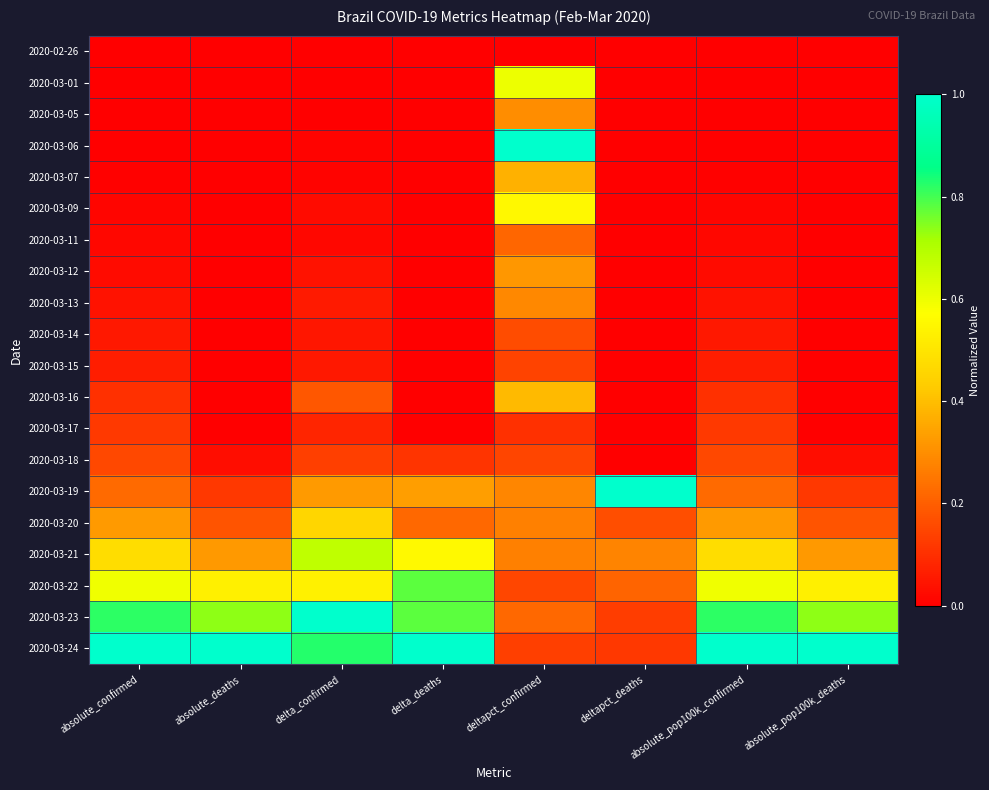

Reading left to right, extract all data points from this chart.

2020-02-26: absolute_confirmed=0.0	absolute_deaths=0.0	delta_confirmed=0.0	delta_deaths=0.0	deltapct_confirmed=0.0	deltapct_deaths=0.0	absolute_pop100k_confirmed=0.0	absolute_pop100k_deaths=0.0
2020-03-01: absolute_confirmed=0.0	absolute_deaths=0.0	delta_confirmed=0.0	delta_deaths=0.0	deltapct_confirmed=0.6	deltapct_deaths=0.0	absolute_pop100k_confirmed=0.0	absolute_pop100k_deaths=0.0
2020-03-05: absolute_confirmed=0.0	absolute_deaths=0.0	delta_confirmed=0.0	delta_deaths=0.0	deltapct_confirmed=0.3	deltapct_deaths=0.0	absolute_pop100k_confirmed=0.0	absolute_pop100k_deaths=0.0
2020-03-06: absolute_confirmed=0.0	absolute_deaths=0.0	delta_confirmed=0.0	delta_deaths=0.0	deltapct_confirmed=1.0	deltapct_deaths=0.0	absolute_pop100k_confirmed=0.0	absolute_pop100k_deaths=0.0
2020-03-07: absolute_confirmed=0.0	absolute_deaths=0.0	delta_confirmed=0.0	delta_deaths=0.0	deltapct_confirmed=0.4	deltapct_deaths=0.0	absolute_pop100k_confirmed=0.0	absolute_pop100k_deaths=0.0
2020-03-09: absolute_confirmed=0.0	absolute_deaths=0.0	delta_confirmed=0.0	delta_deaths=0.0	deltapct_confirmed=0.6	deltapct_deaths=0.0	absolute_pop100k_confirmed=0.0	absolute_pop100k_deaths=0.0
2020-03-11: absolute_confirmed=0.0	absolute_deaths=0.0	delta_confirmed=0.0	delta_deaths=0.0	deltapct_confirmed=0.2	deltapct_deaths=0.0	absolute_pop100k_confirmed=0.0	absolute_pop100k_deaths=0.0
2020-03-12: absolute_confirmed=0.0	absolute_deaths=0.0	delta_confirmed=0.0	delta_deaths=0.0	deltapct_confirmed=0.3	deltapct_deaths=0.0	absolute_pop100k_confirmed=0.0	absolute_pop100k_deaths=0.0
2020-03-13: absolute_confirmed=0.0	absolute_deaths=0.0	delta_confirmed=0.1	delta_deaths=0.0	deltapct_confirmed=0.3	deltapct_deaths=0.0	absolute_pop100k_confirmed=0.0	absolute_pop100k_deaths=0.0
2020-03-14: absolute_confirmed=0.1	absolute_deaths=0.0	delta_confirmed=0.0	delta_deaths=0.0	deltapct_confirmed=0.2	deltapct_deaths=0.0	absolute_pop100k_confirmed=0.1	absolute_pop100k_deaths=0.0
2020-03-15: absolute_confirmed=0.1	absolute_deaths=0.0	delta_confirmed=0.1	delta_deaths=0.0	deltapct_confirmed=0.1	deltapct_deaths=0.0	absolute_pop100k_confirmed=0.1	absolute_pop100k_deaths=0.0
2020-03-16: absolute_confirmed=0.1	absolute_deaths=0.0	delta_confirmed=0.2	delta_deaths=0.0	deltapct_confirmed=0.4	deltapct_deaths=0.0	absolute_pop100k_confirmed=0.1	absolute_pop100k_deaths=0.0
2020-03-17: absolute_confirmed=0.1	absolute_deaths=0.0	delta_confirmed=0.1	delta_deaths=0.0	deltapct_confirmed=0.1	deltapct_deaths=0.0	absolute_pop100k_confirmed=0.1	absolute_pop100k_deaths=0.0
2020-03-18: absolute_confirmed=0.2	absolute_deaths=0.0	delta_confirmed=0.1	delta_deaths=0.1	deltapct_confirmed=0.1	deltapct_deaths=0.0	absolute_pop100k_confirmed=0.2	absolute_pop100k_deaths=0.0
2020-03-19: absolute_confirmed=0.2	absolute_deaths=0.1	delta_confirmed=0.3	delta_deaths=0.3	deltapct_confirmed=0.3	deltapct_deaths=1.0	absolute_pop100k_confirmed=0.2	absolute_pop100k_deaths=0.1
2020-03-20: absolute_confirmed=0.3	absolute_deaths=0.2	delta_confirmed=0.5	delta_deaths=0.2	deltapct_confirmed=0.3	deltapct_deaths=0.2	absolute_pop100k_confirmed=0.3	absolute_pop100k_deaths=0.2
2020-03-21: absolute_confirmed=0.5	absolute_deaths=0.3	delta_confirmed=0.7	delta_deaths=0.6	deltapct_confirmed=0.3	deltapct_deaths=0.3	absolute_pop100k_confirmed=0.5	absolute_pop100k_deaths=0.3
2020-03-22: absolute_confirmed=0.6	absolute_deaths=0.5	delta_confirmed=0.5	delta_deaths=0.8	deltapct_confirmed=0.1	deltapct_deaths=0.2	absolute_pop100k_confirmed=0.6	absolute_pop100k_deaths=0.5
2020-03-23: absolute_confirmed=0.8	absolute_deaths=0.7	delta_confirmed=1.0	delta_deaths=0.8	deltapct_confirmed=0.2	deltapct_deaths=0.1	absolute_pop100k_confirmed=0.8	absolute_pop100k_deaths=0.7
2020-03-24: absolute_confirmed=1.0	absolute_deaths=1.0	delta_confirmed=0.8	delta_deaths=1.0	deltapct_confirmed=0.1	deltapct_deaths=0.1	absolute_pop100k_confirmed=1.0	absolute_pop100k_deaths=1.0